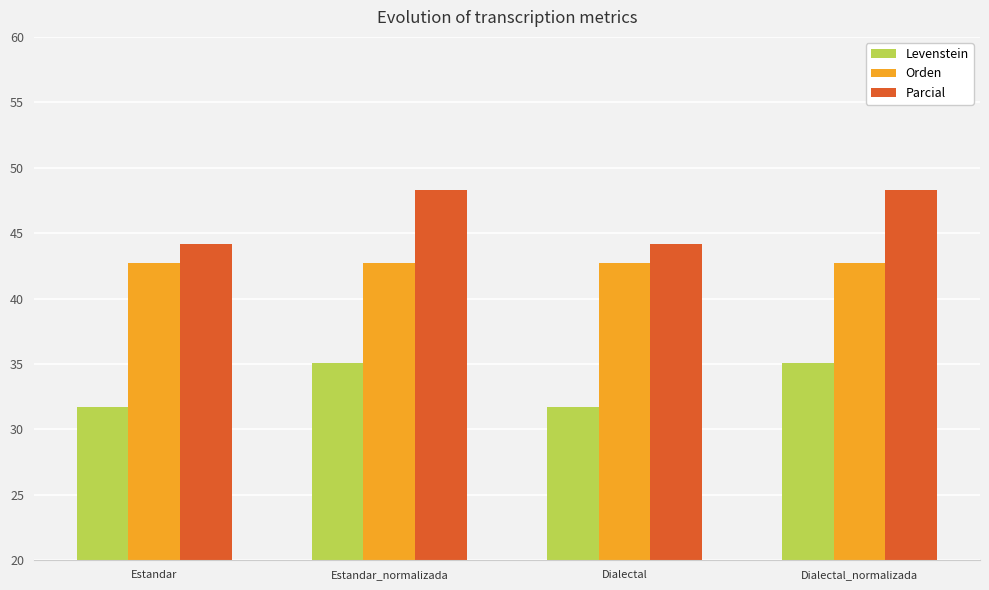

Which series has the largest total across all categories?

Parcial